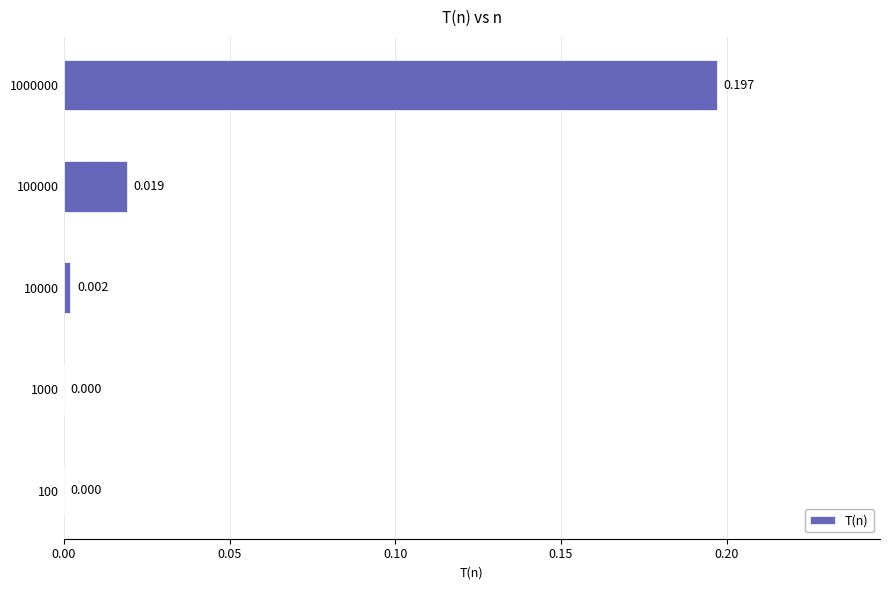

How many categories are shown in the chart?

5